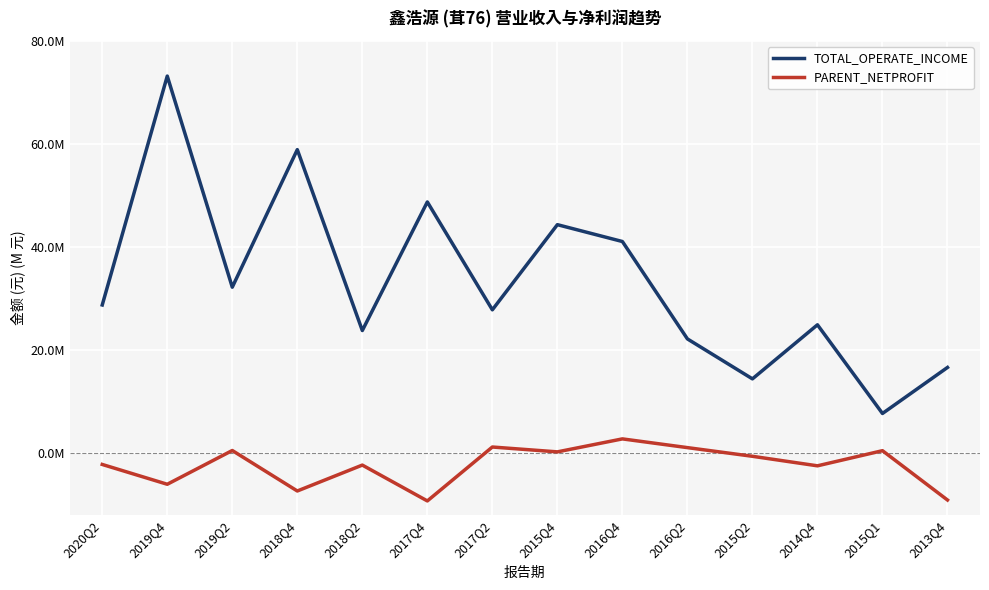

What is the difference between the maximum and minimum values in the PARENT_NETPROFIT series?

12039328.9